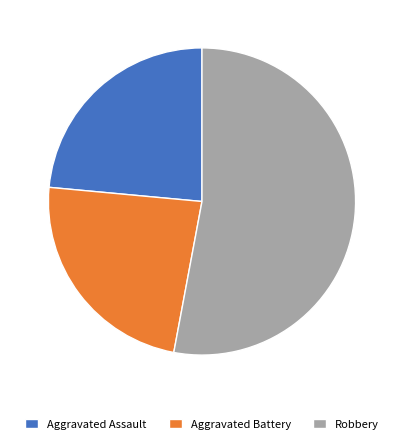

Which category accounts for the majority?

Robbery